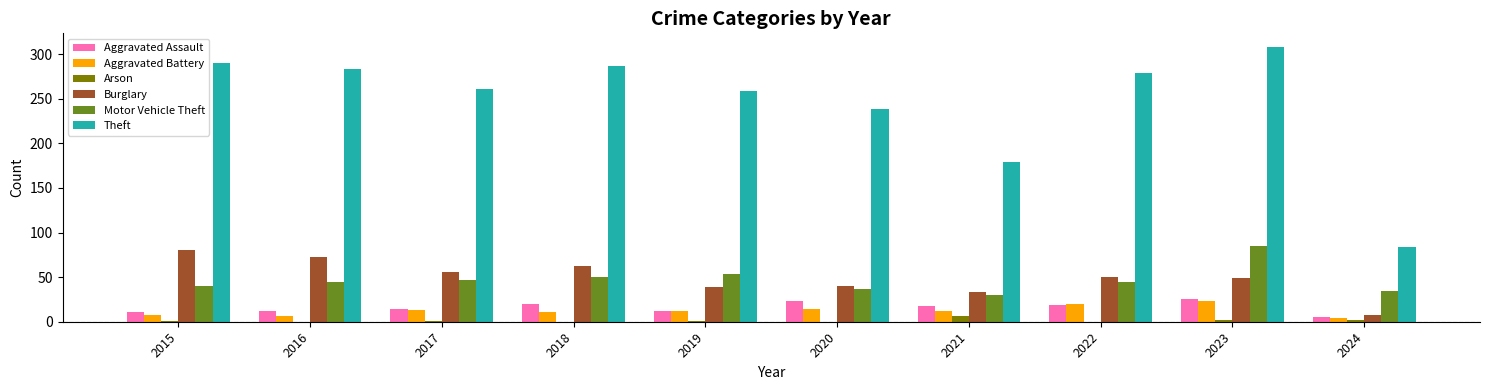

The value of Arson at 2022 is 0. True or false?

True